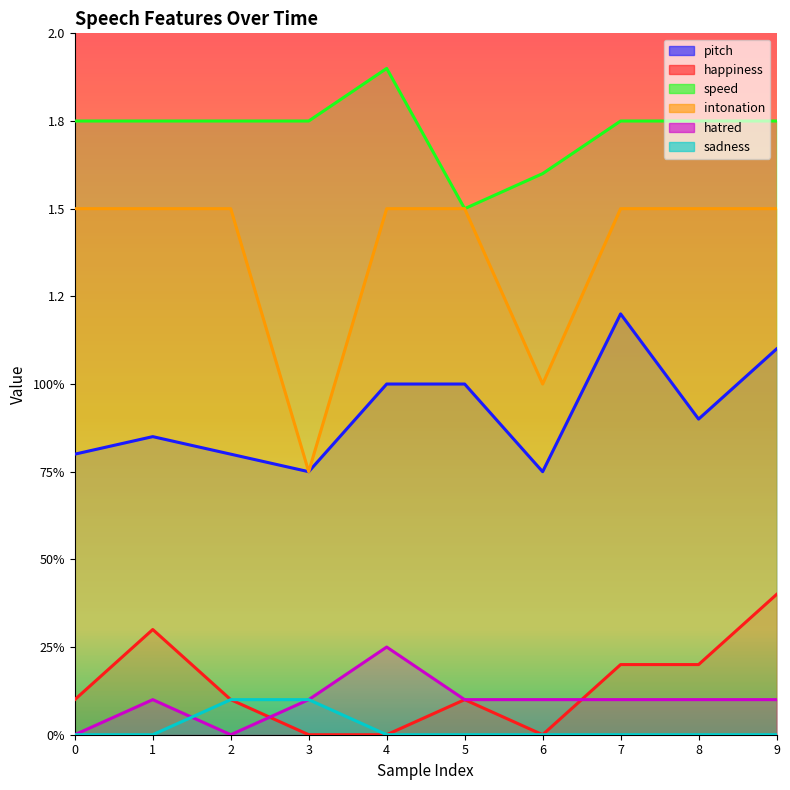

Which category has the highest value in the sadness series?

2